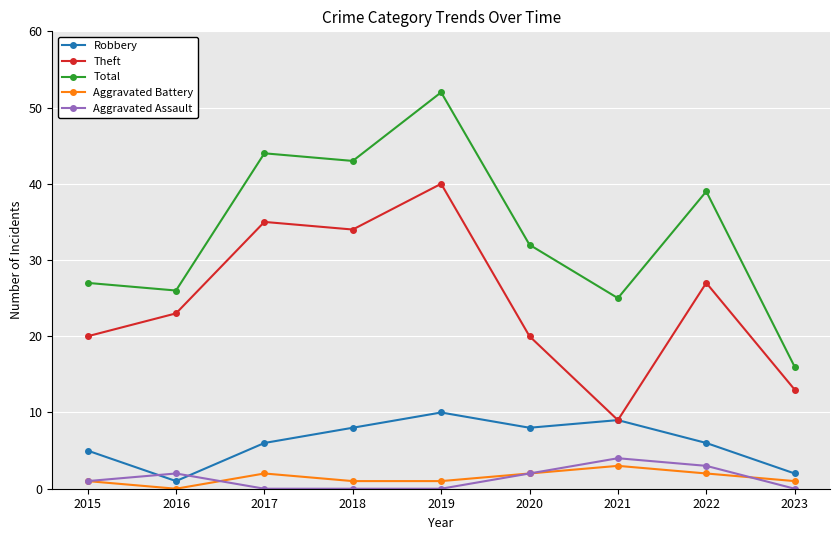

True or false: Total and Theft intersect in this chart.

False